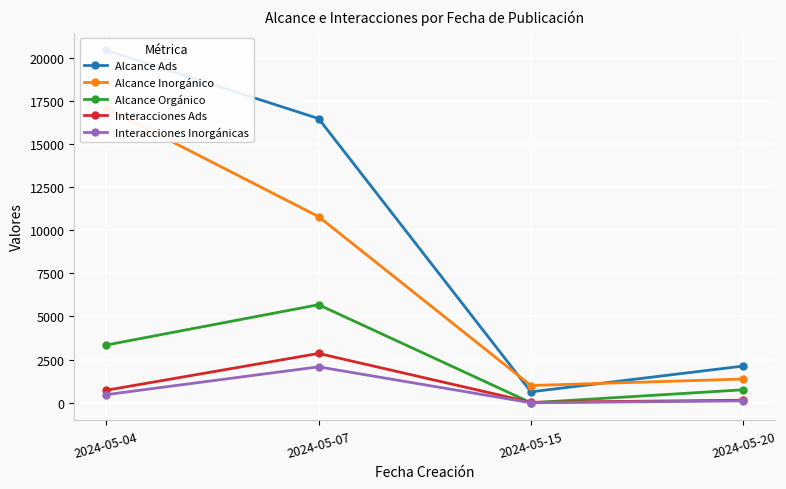

True or false: Alcance Orgánico and Alcance Inorgánico cross at least once.

False